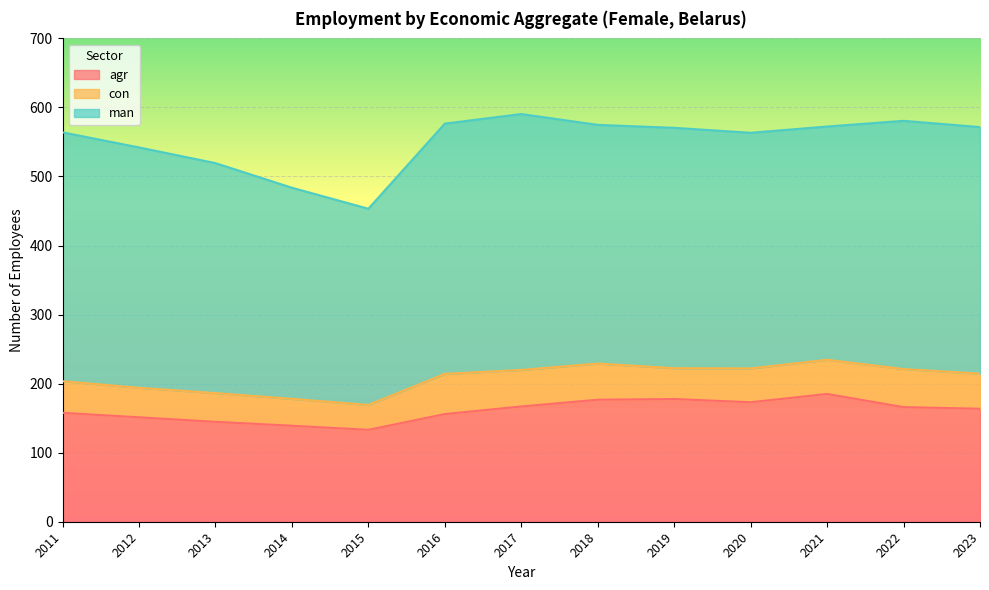

True or false: eco_aggregate_man has a value of 362.5 at 2016.

True